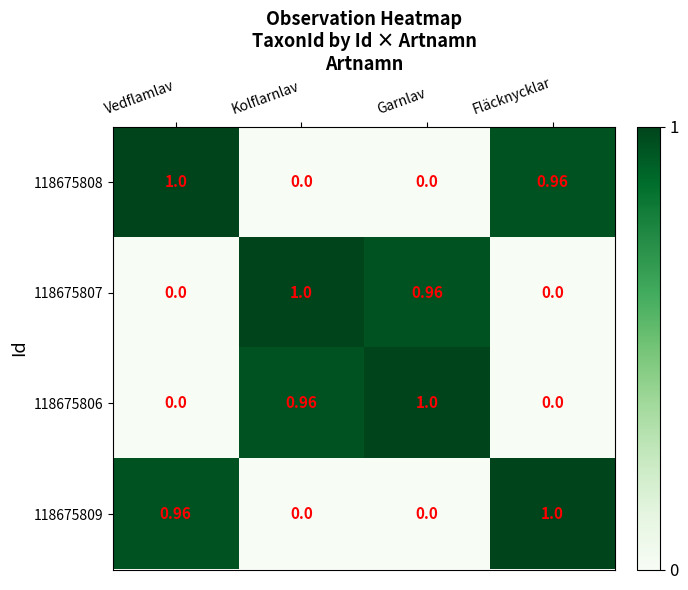

Is the value of 118675807 at Fläcknycklar greater than the value of 118675809 at Vedflamlav?

No